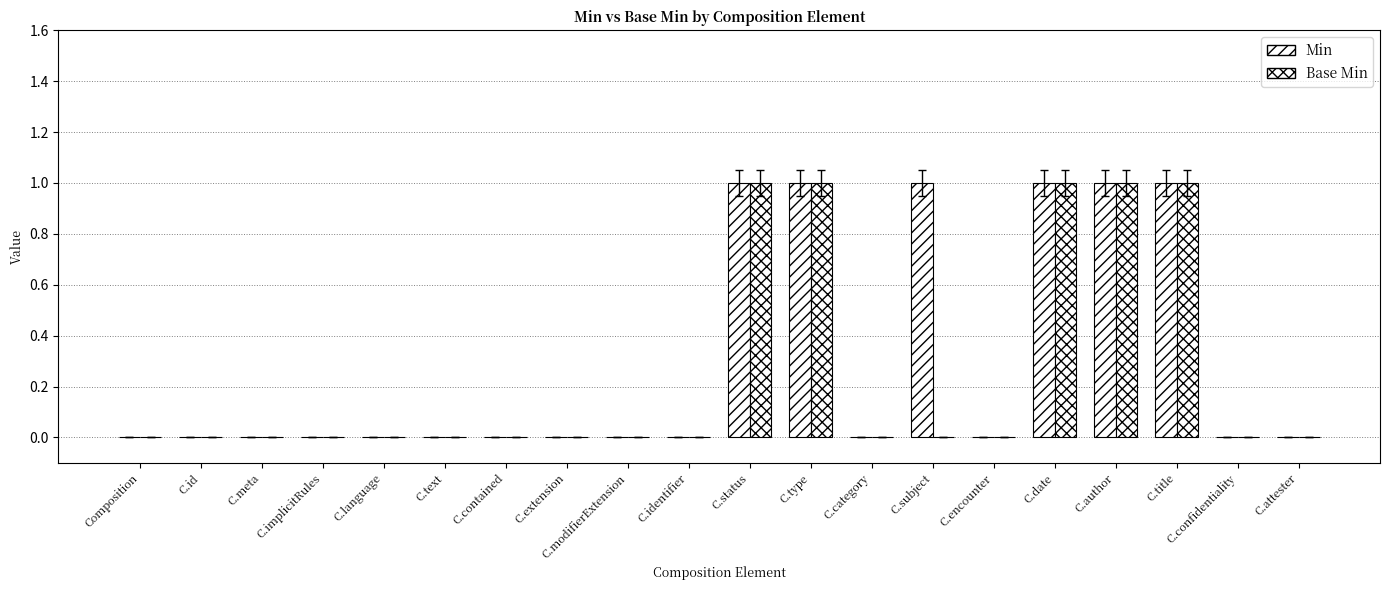

What position from the left is C.attester?

20